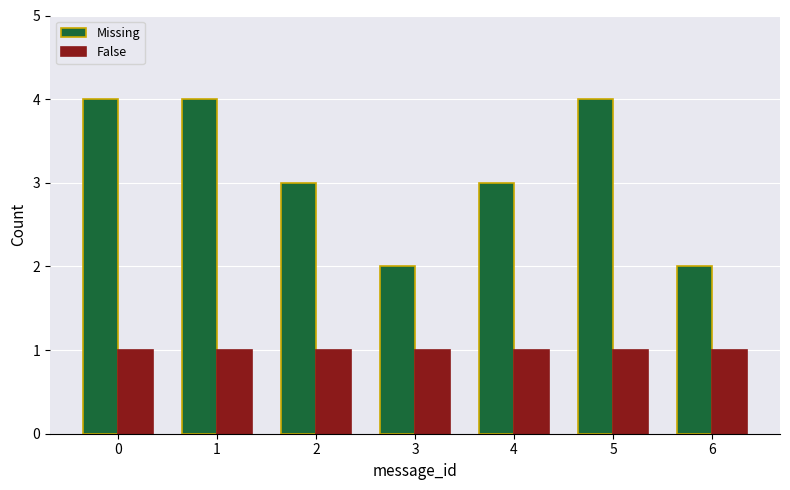

What is the minimum value shown in the chart?

1